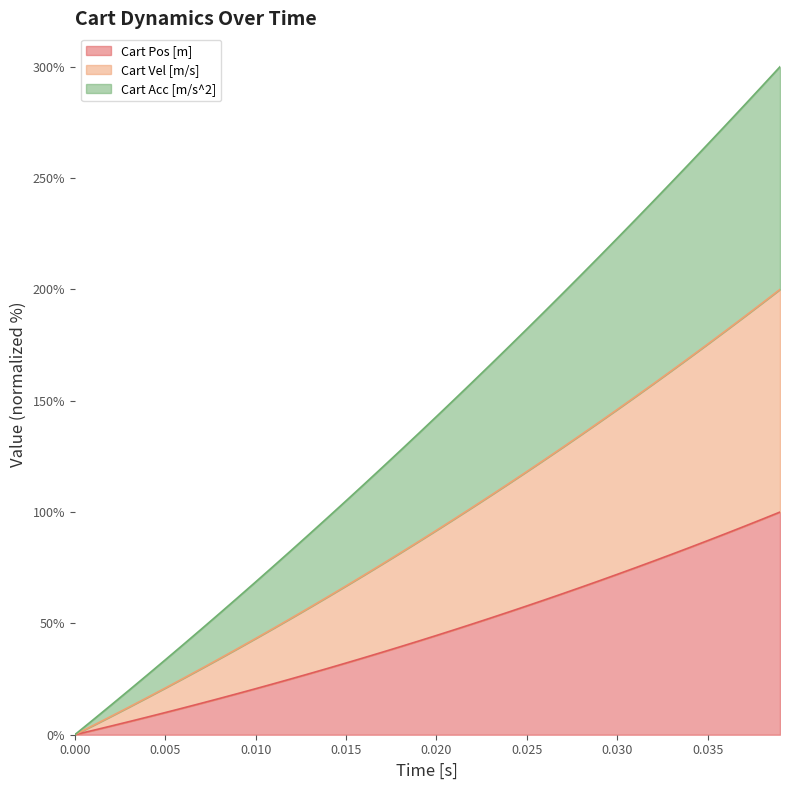

What are all the series names shown in the legend?

Cart Pos [m], Cart Vel [m/s], Cart Acc [m/s^2]